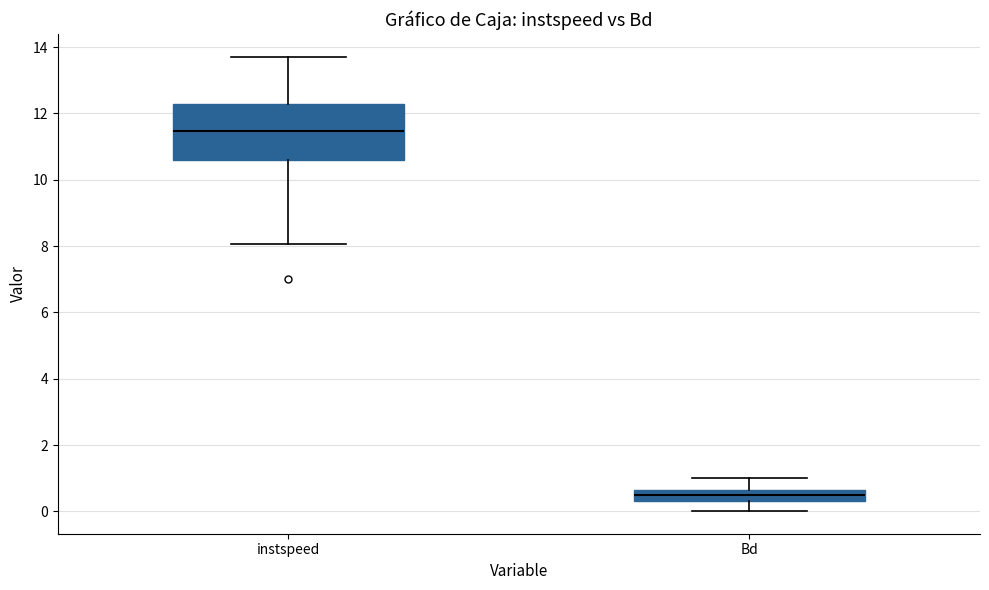

Where does the lower whisker of the box for Bd end on the y-axis? The values are not printed on the chart, so give them approximately, as read against the axis.

0.0